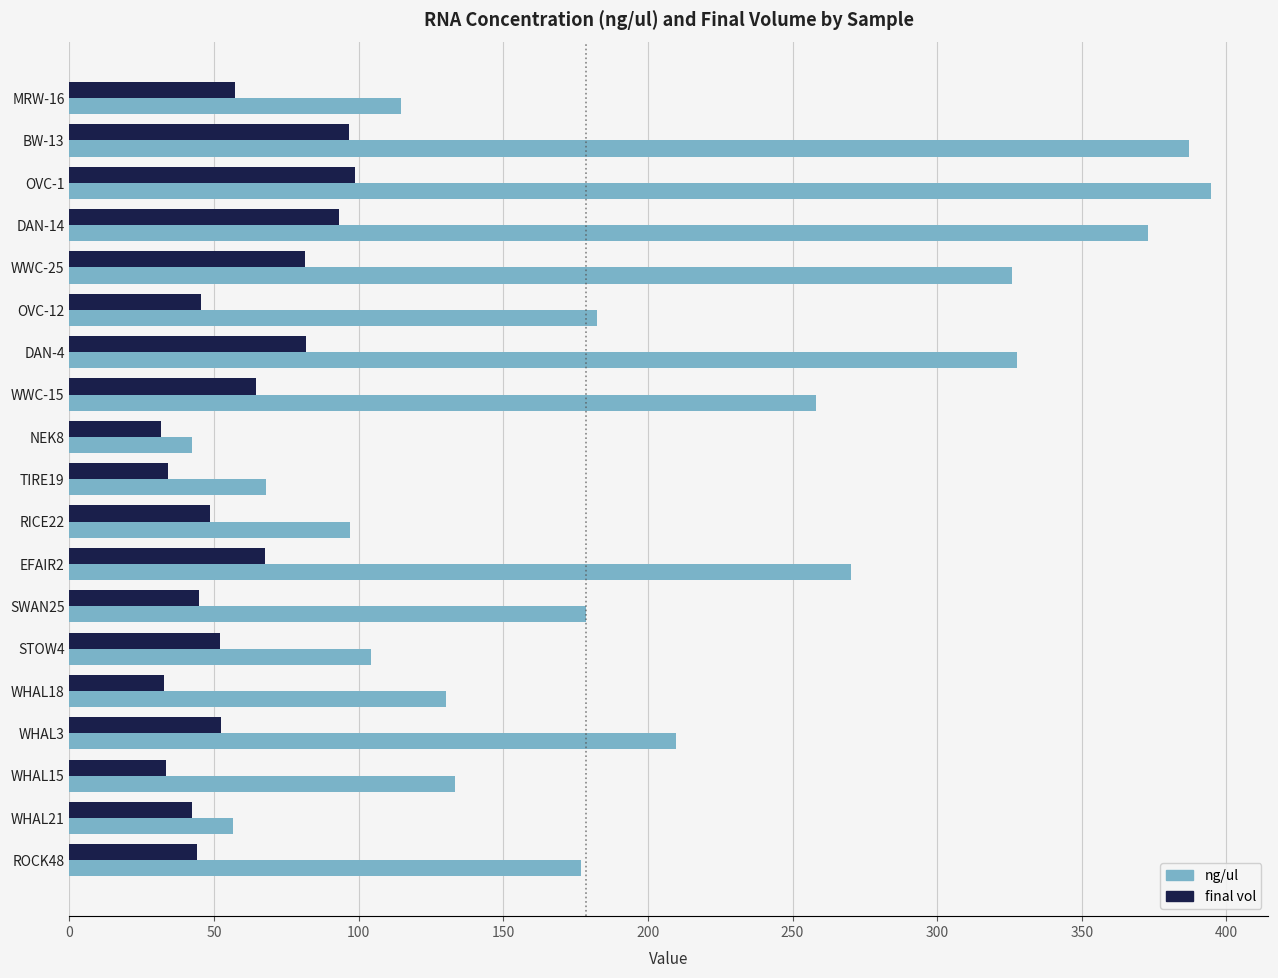

Rank the series by their average value, from lowest to highest.

final vol, ng/ul